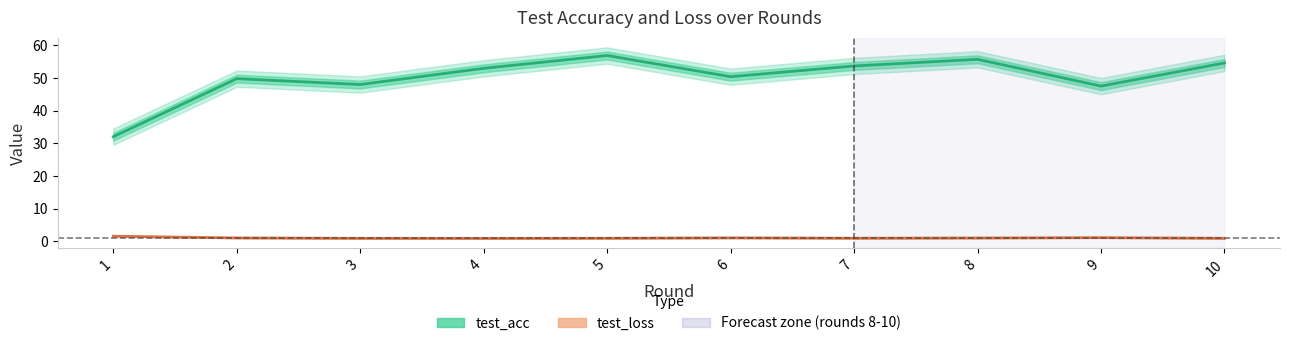

How many data points in test_acc are above 53?

4